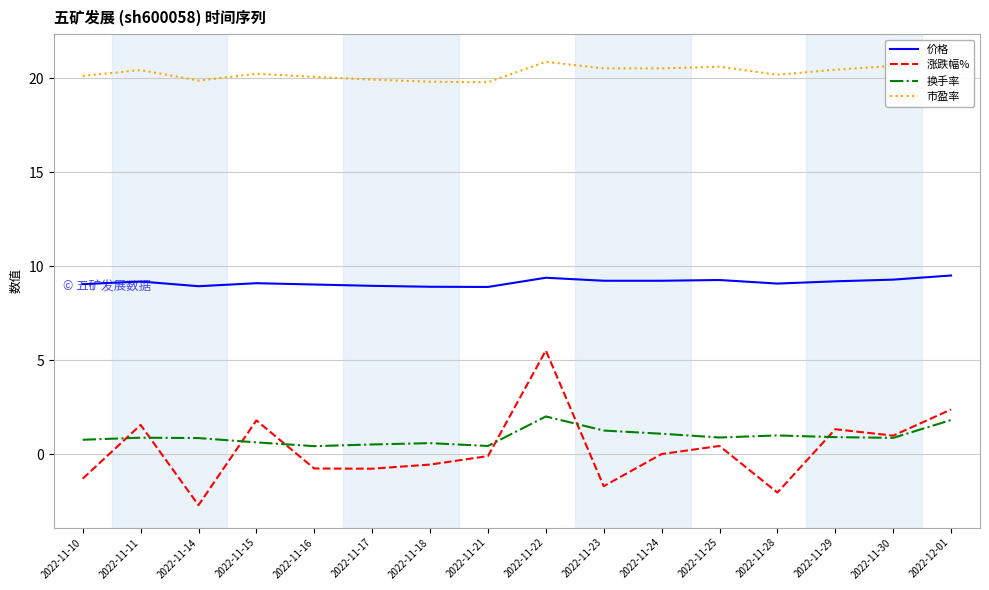

Which category has the highest value across all series?

2022-12-01